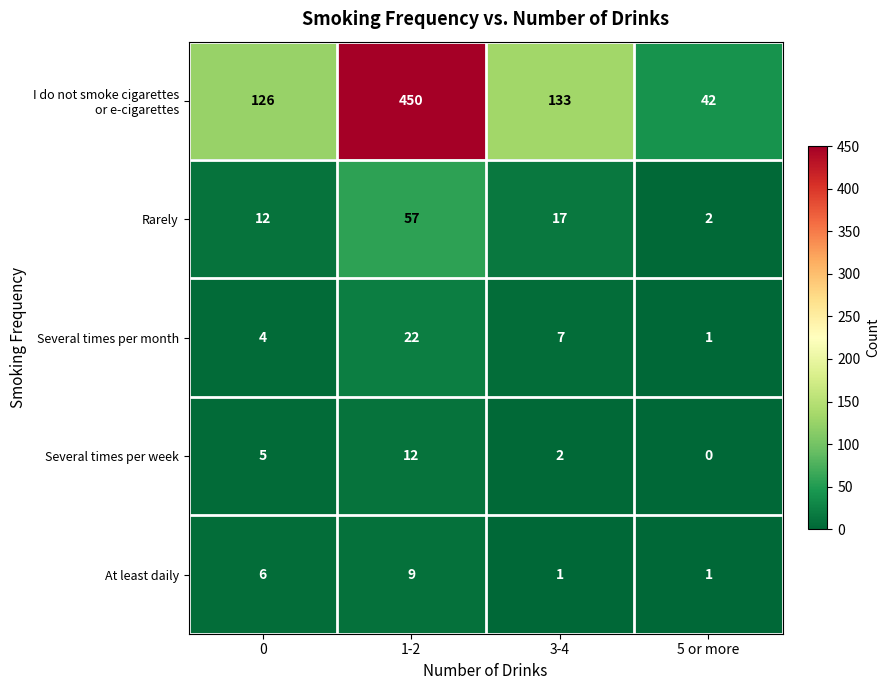

Where is Rarely nearest to the value 29?

3-4